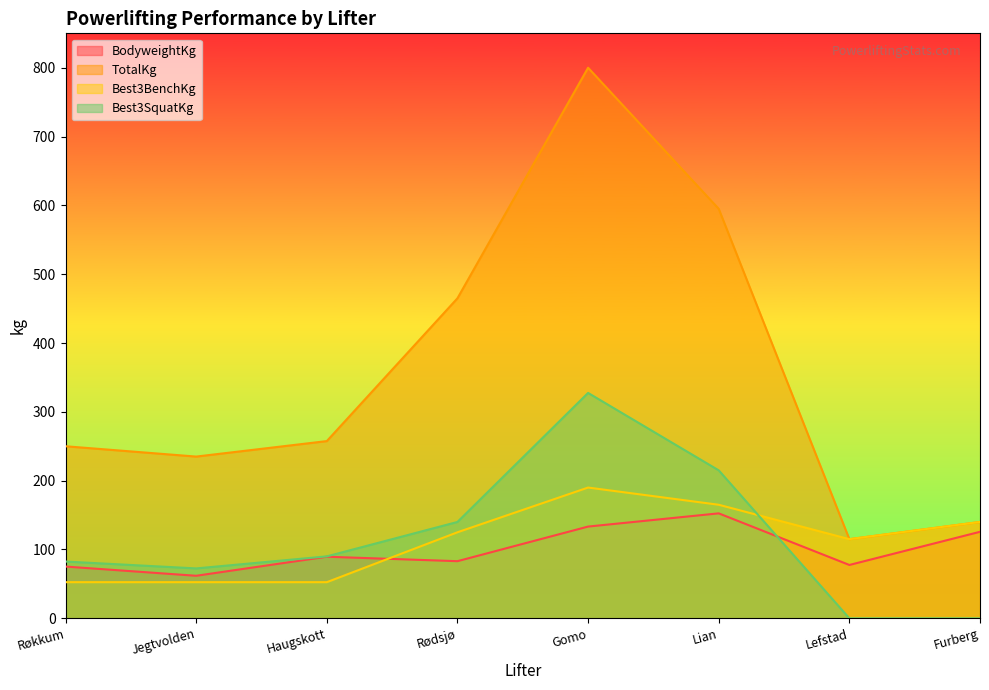

True or false: BodyweightKg has a value of 83.0 at Rødsjø.

True